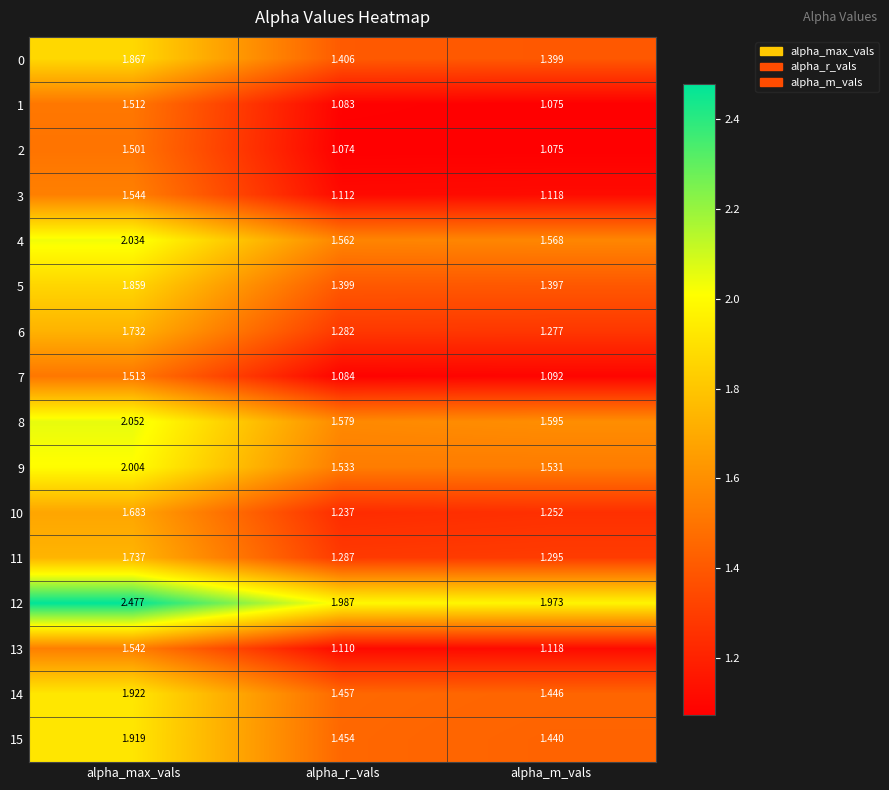

Which category has the lowest value in the 4 series?

alpha_r_vals